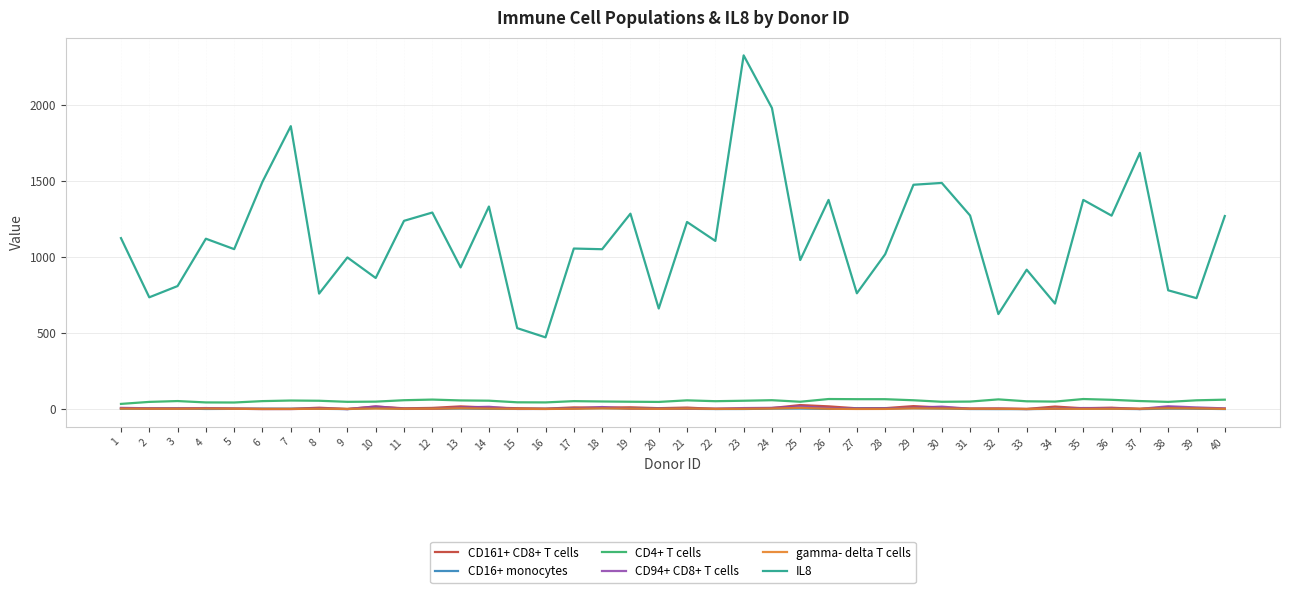

What is the difference between the second highest and minimum values in the CD16+ monocytes series?

6.4